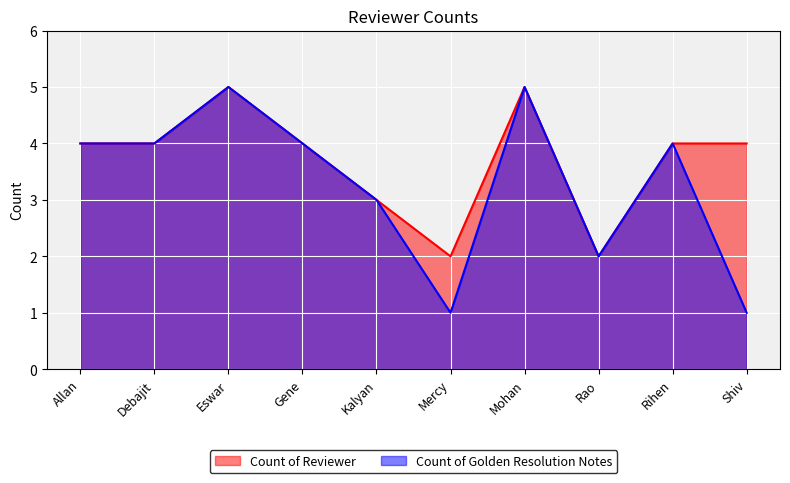

List the series in order of their overall mean, highest first.

Count of Reviewer, Count of Golden Resolution Notes